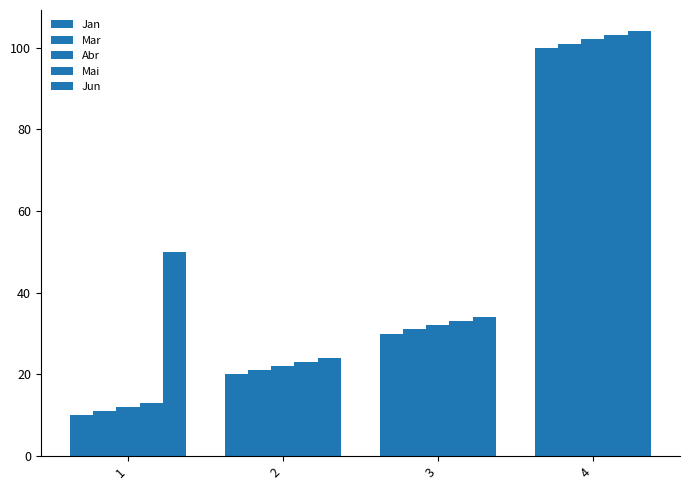

Are the bars horizontal?

No